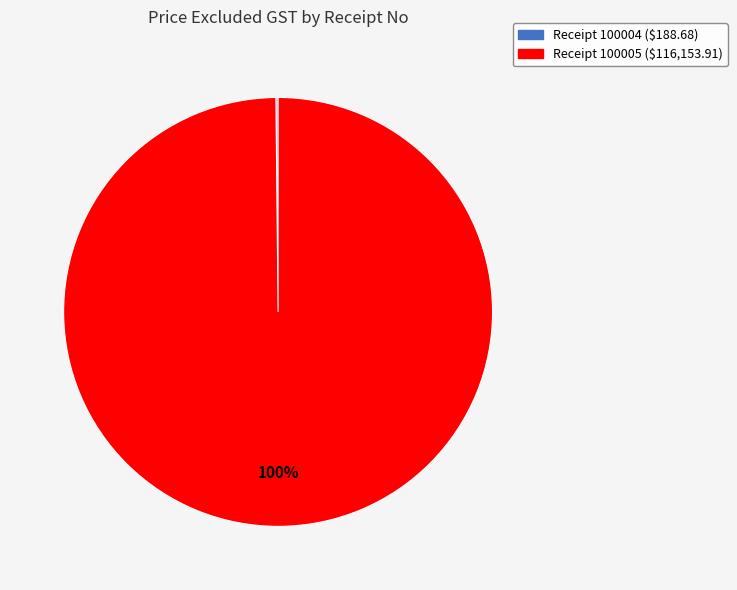

To the nearest percent, what is the difference between the largest and smallest slice percentages?

100%